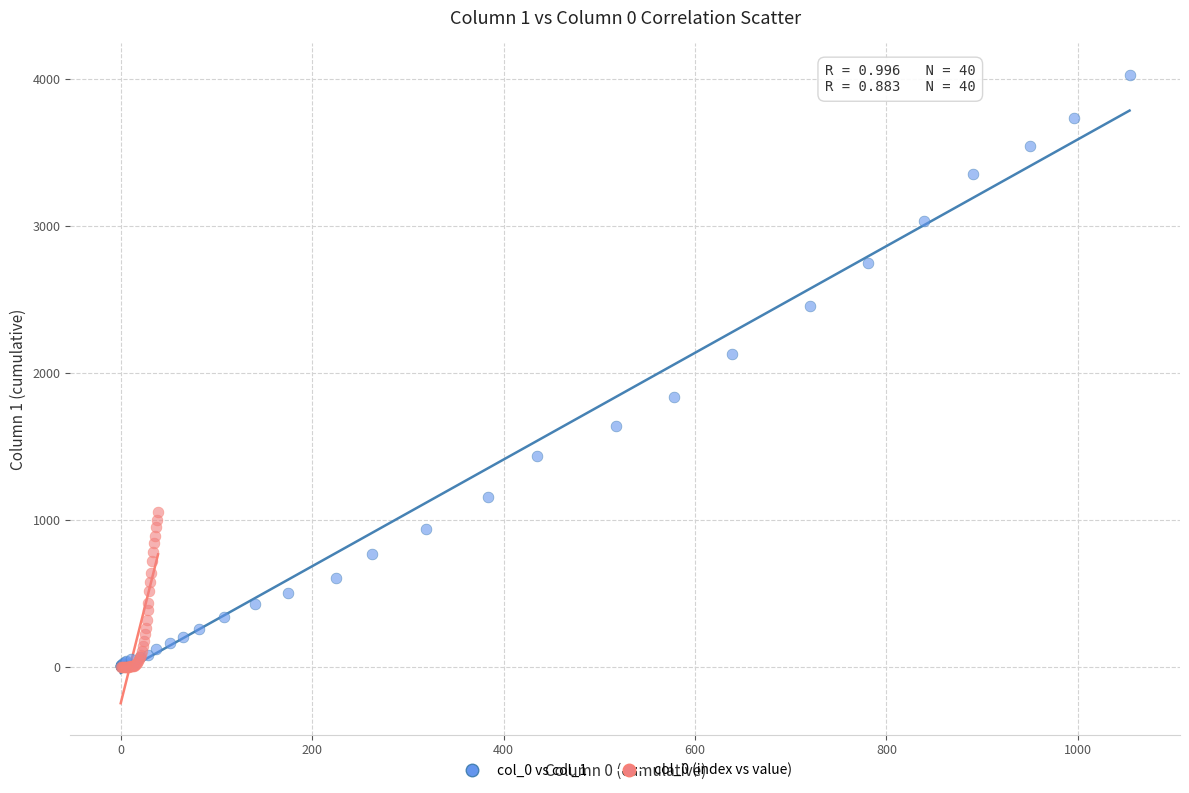

Which series has the largest Y range (max minus min)?

col_0 vs col_1